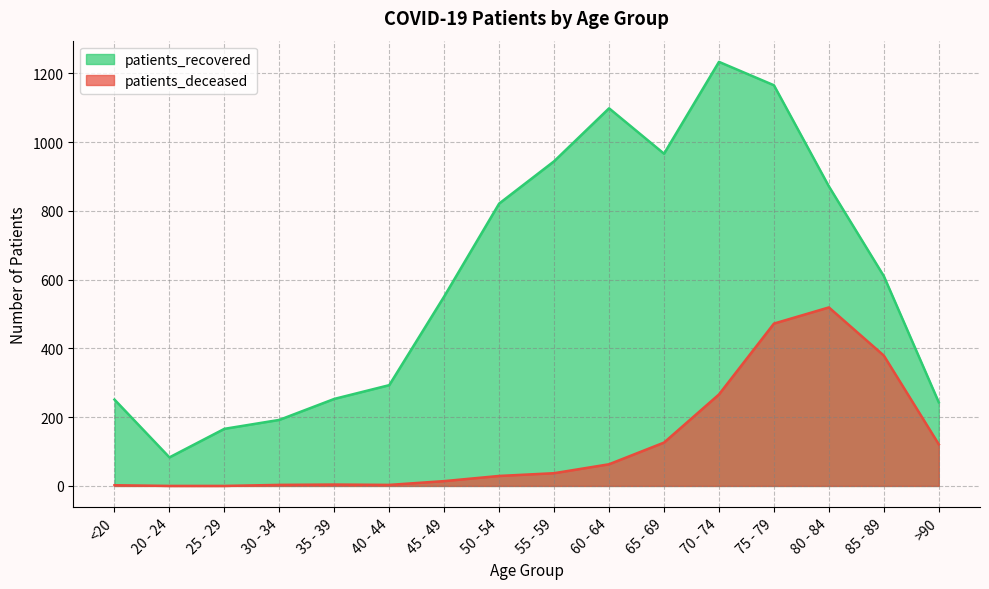

Rank the series at 80 - 84 from lowest to highest value.

patients_deceased, patients_recovered